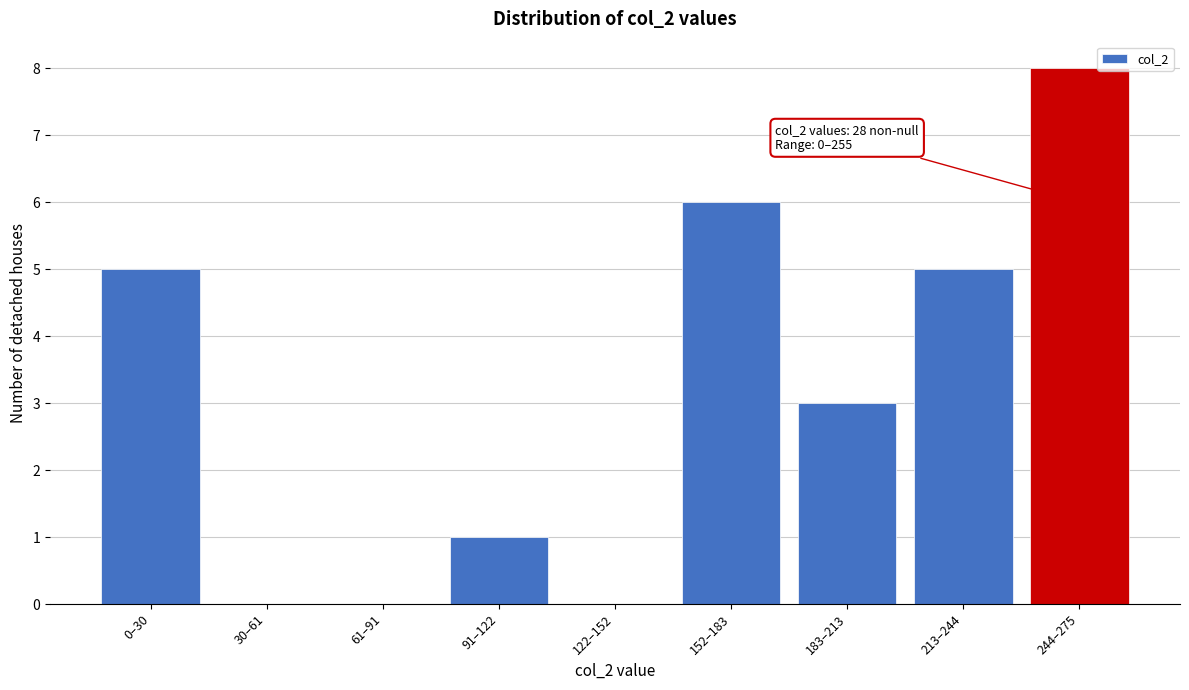

Reading left to right, transcribe all the data shown in this chart.

0–30=5	30–61=0	61–91=0	91–122=1	122–152=0	152–183=6	183–213=3	213–244=5	244–275=8